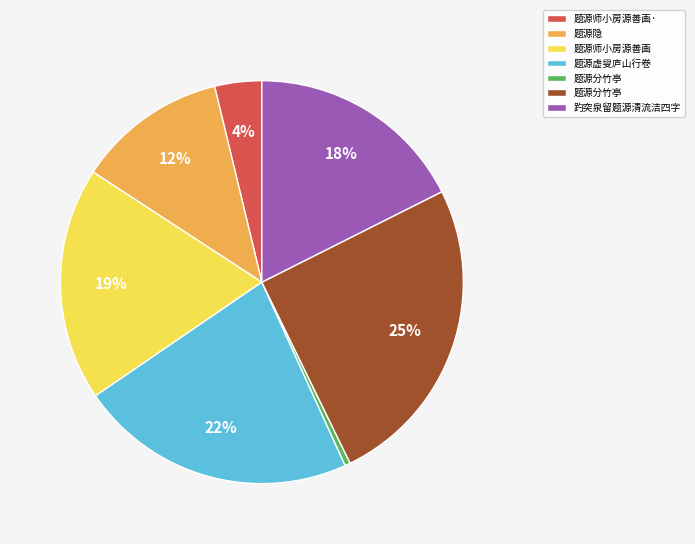

To the nearest percent, what is the average slice percentage?

14%